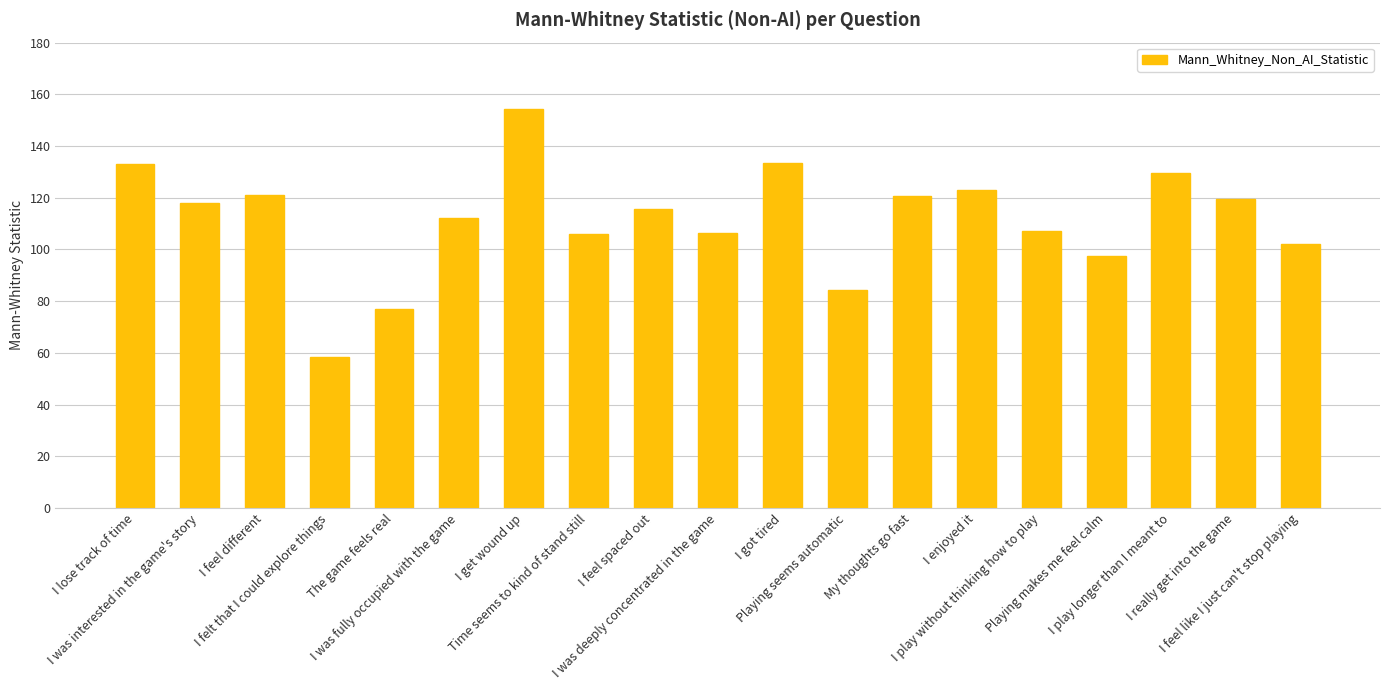

What is the average value?

111.5